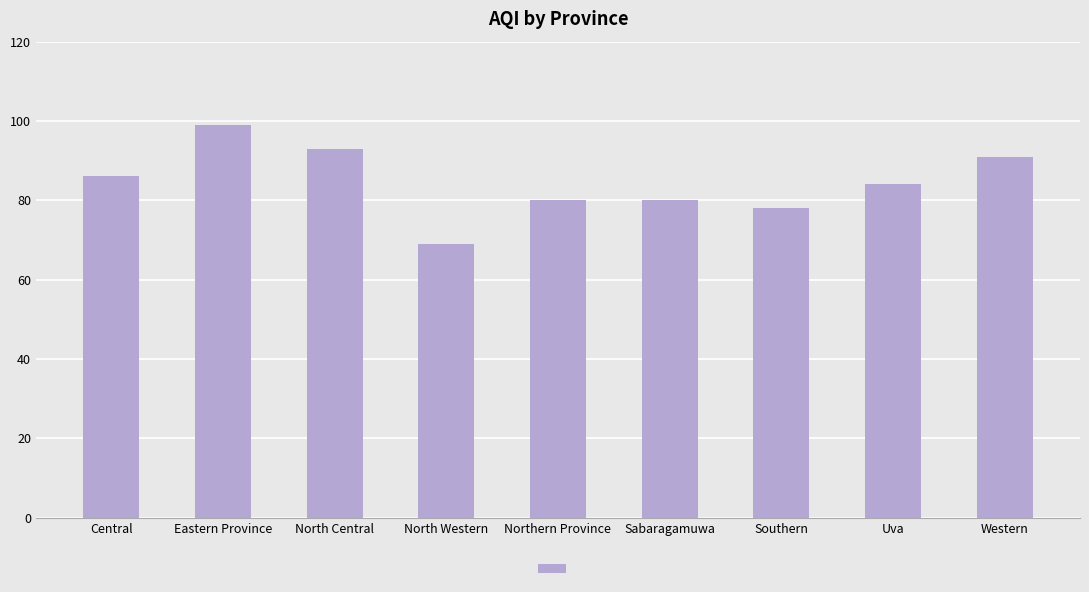

Which category has the highest value across all series?

Eastern Province